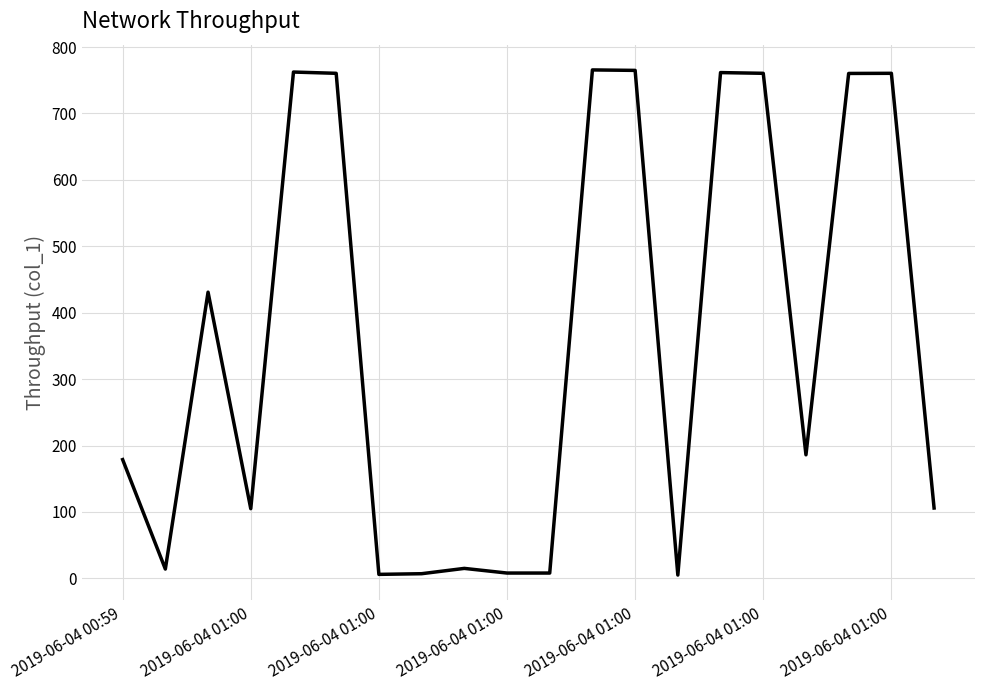

What is the difference between the maximum and minimum values?

760.5